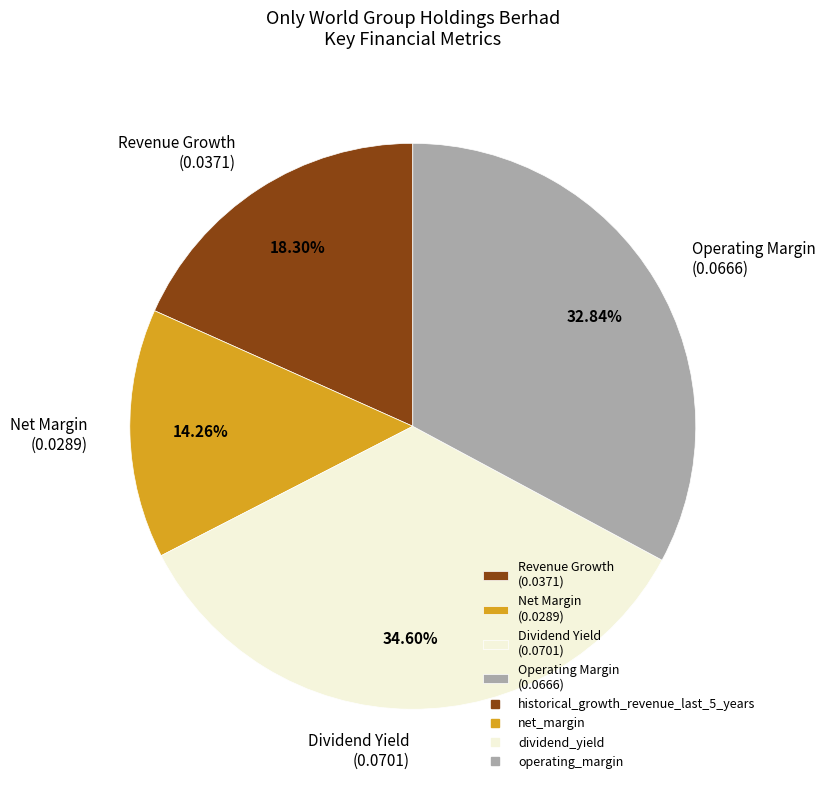

Which has a higher value, Dividend Yield (0.0701) or Operating Margin (0.0666)?

Dividend Yield (0.0701)